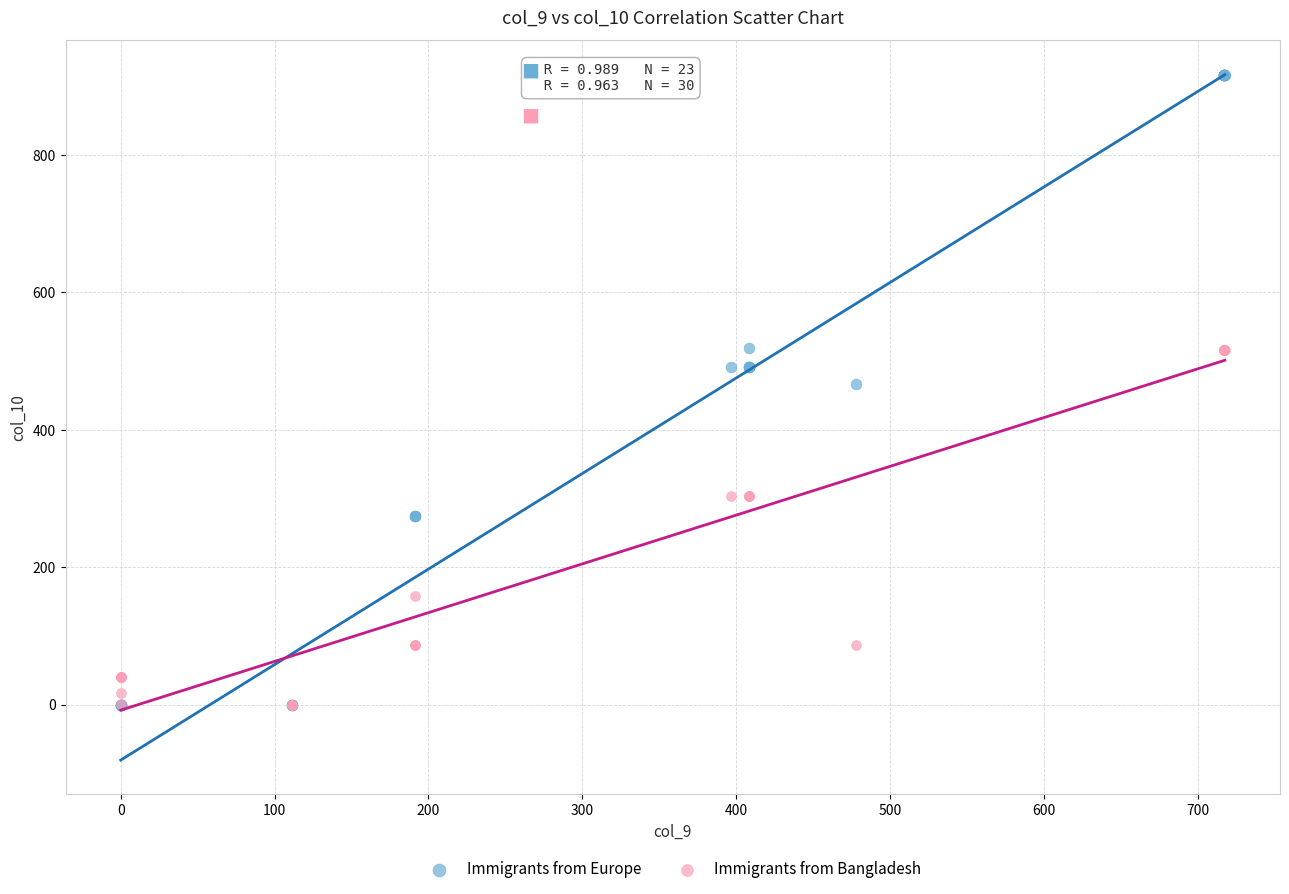

Which series has the largest Y range (max minus min)?

Immigrants from Europe